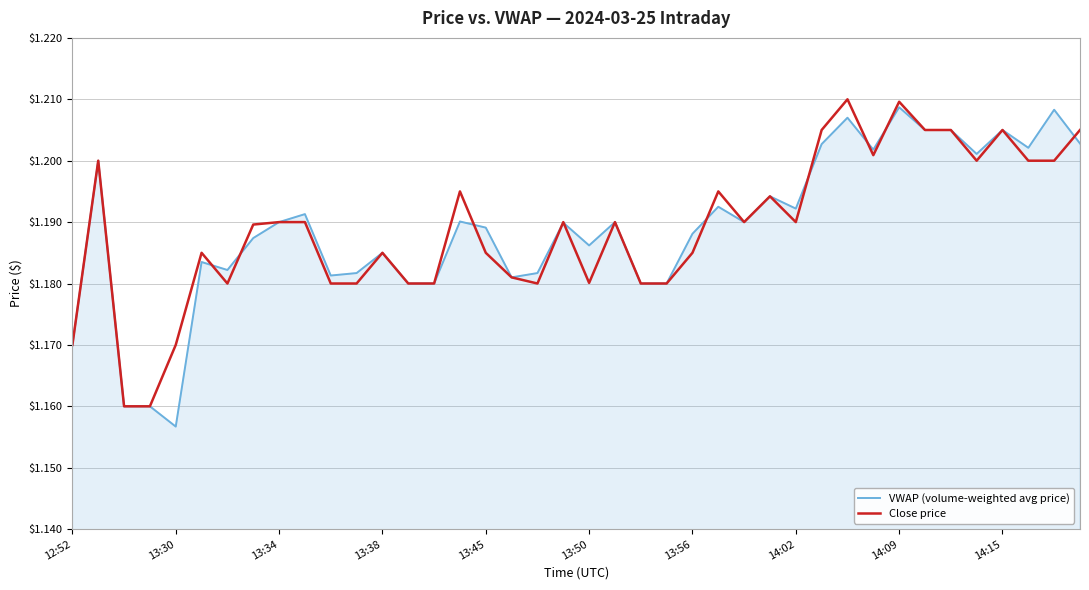

Does the chart have visible grid lines?

Yes